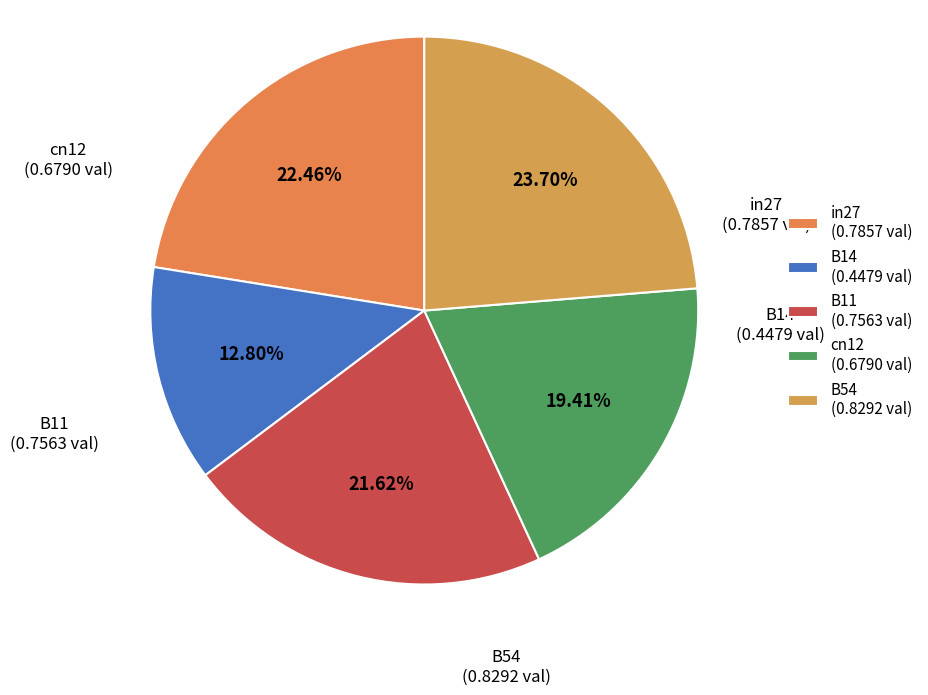

Count the number of slices in the pie.

5